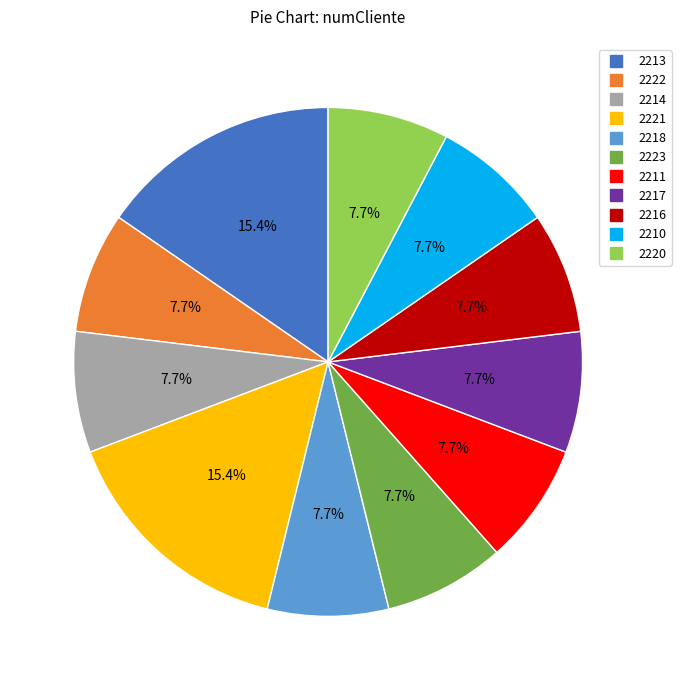

Is there a majority slice in this chart?

No